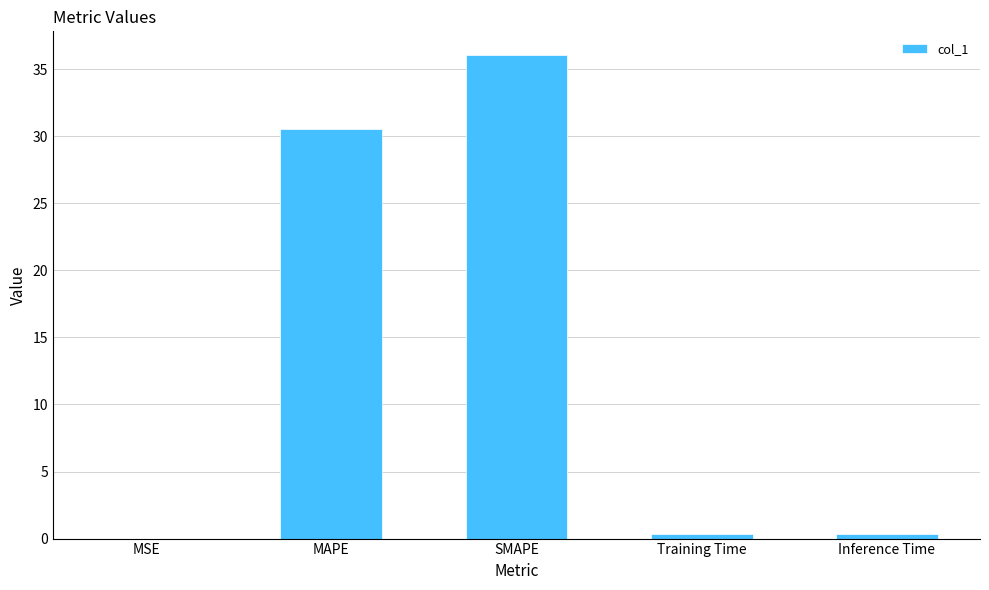

What is the sum of all values?

67.3